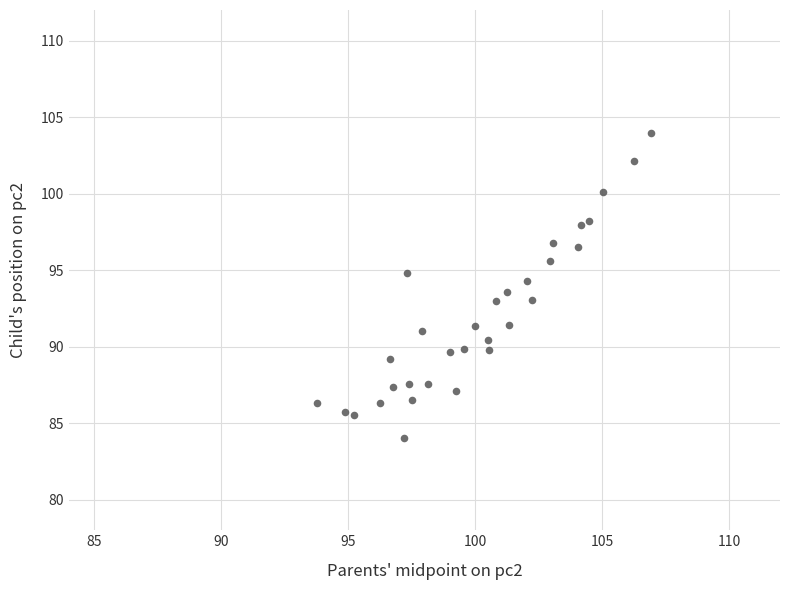

What is the range of X values (max minus min)?

13.2